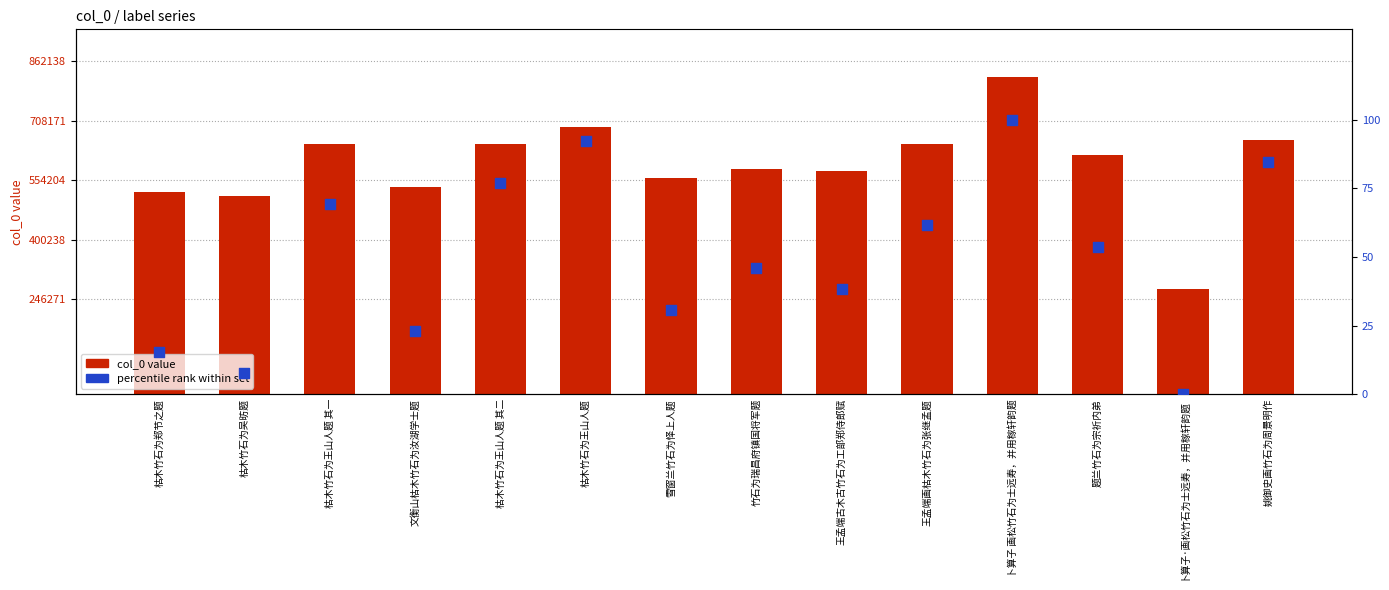

Which series has the largest total across all categories?

col_0 value